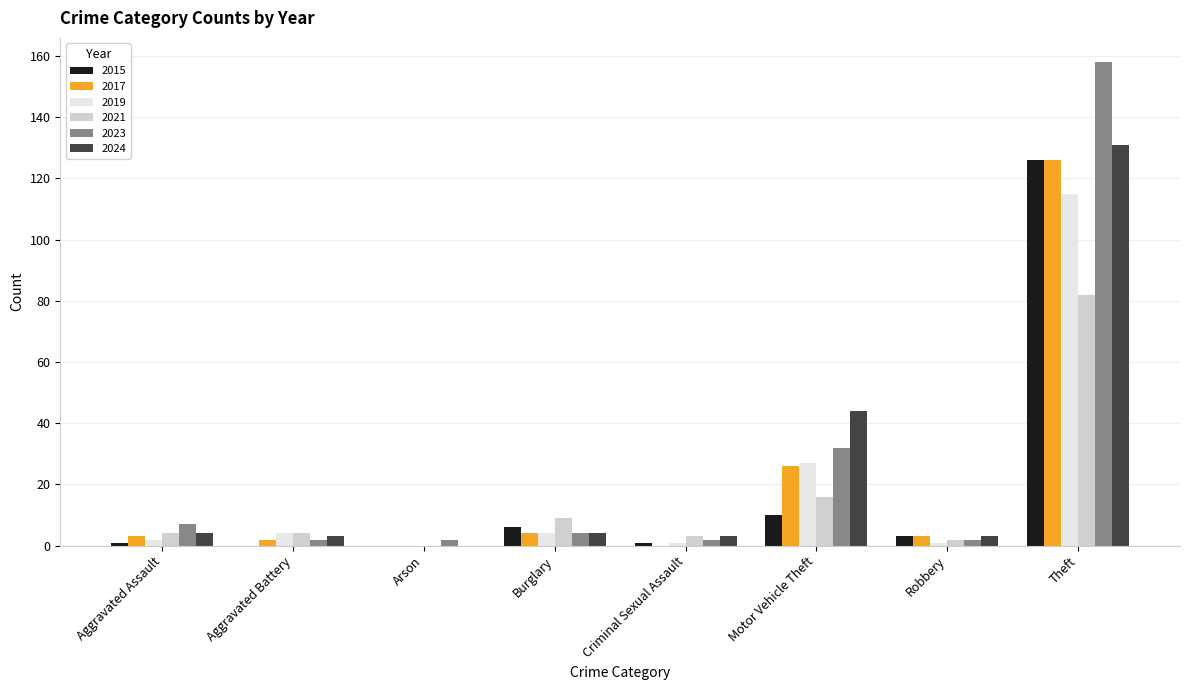

What is the spread (max minus min) of values at Aggravated Battery?

4